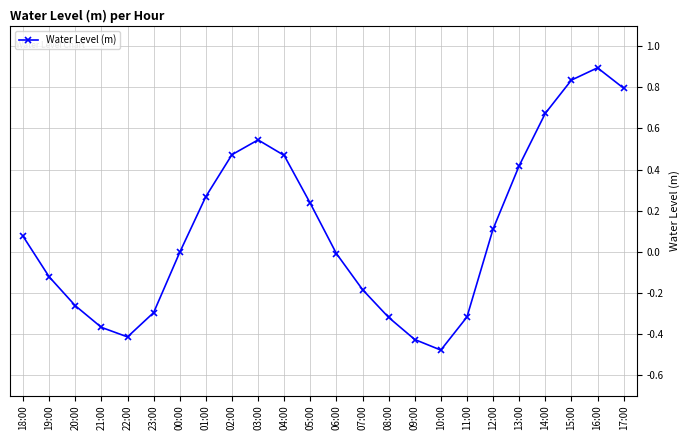

True or false: the data shows 0.4 at 01:00.

False